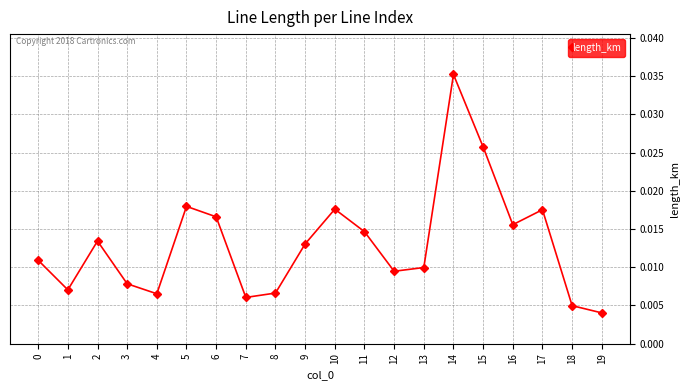

Which label corresponds to the smallest value in the chart?

19